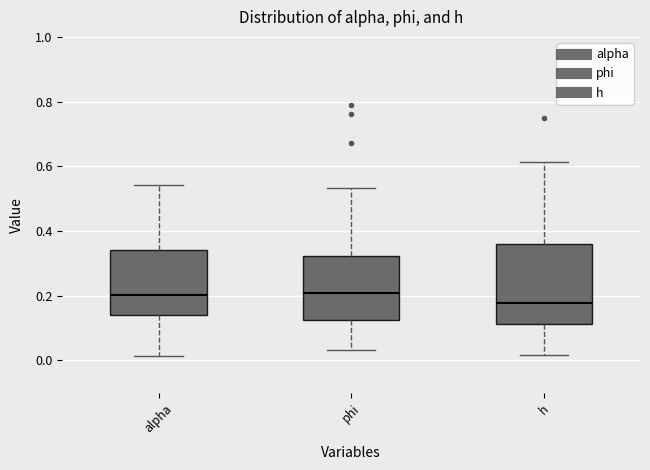

Reading left to right, transcribe this box plot: for each box, give where its median line is, the range the box spans, and where its two whiskers end, as read against the y-axis. The values are not printed on the chart, so give them approximately, as read against the axis.

alpha: median 0.20, box 0.14 to 0.34, whiskers 0.02 to 0.54
phi: median 0.20, box 0.12 to 0.32, whiskers 0.04 to 0.54
h: median 0.18, box 0.12 to 0.36, whiskers 0.02 to 0.62